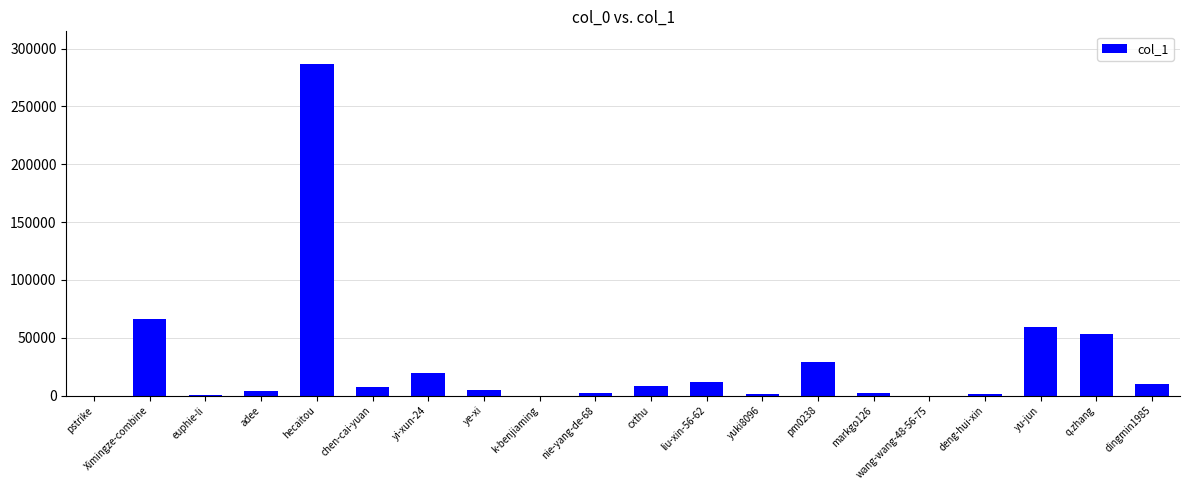

What is the change in value from yi-xun-24 to yu-jun?

+40355